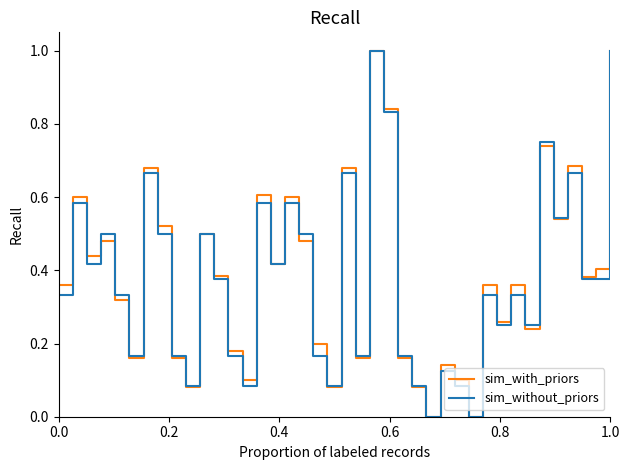

What is the maximum value for sim_with_priors?

1.0